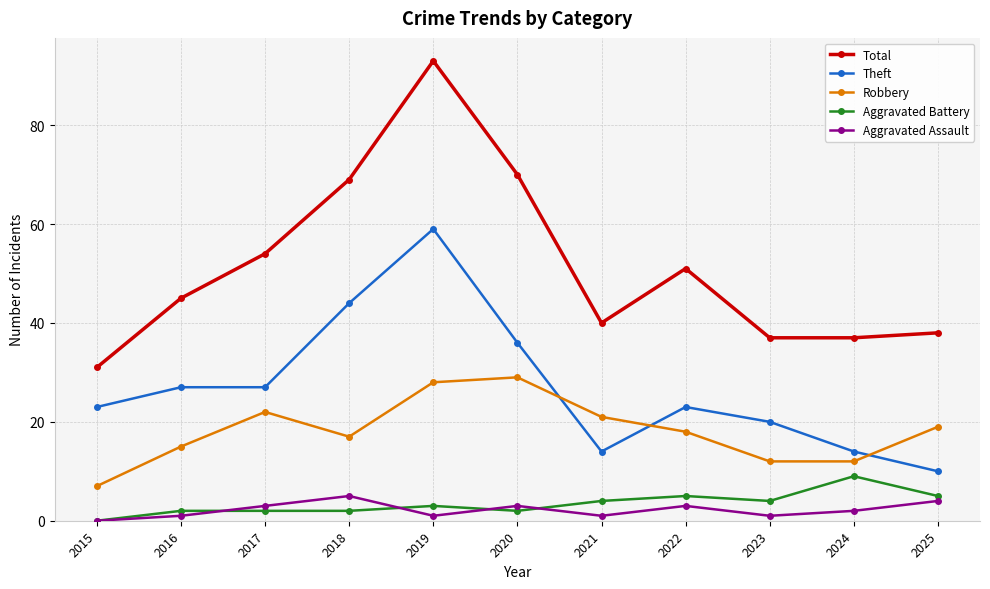

What is the average value of the Total series?

51